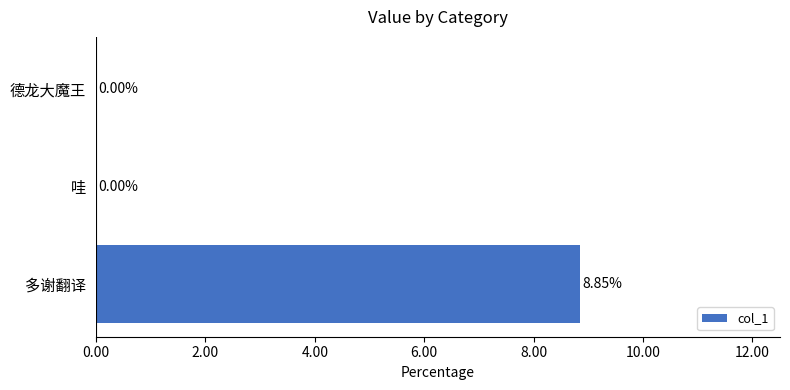

Which has a higher value, 多谢翻译 or 德龙大魔王?

多谢翻译